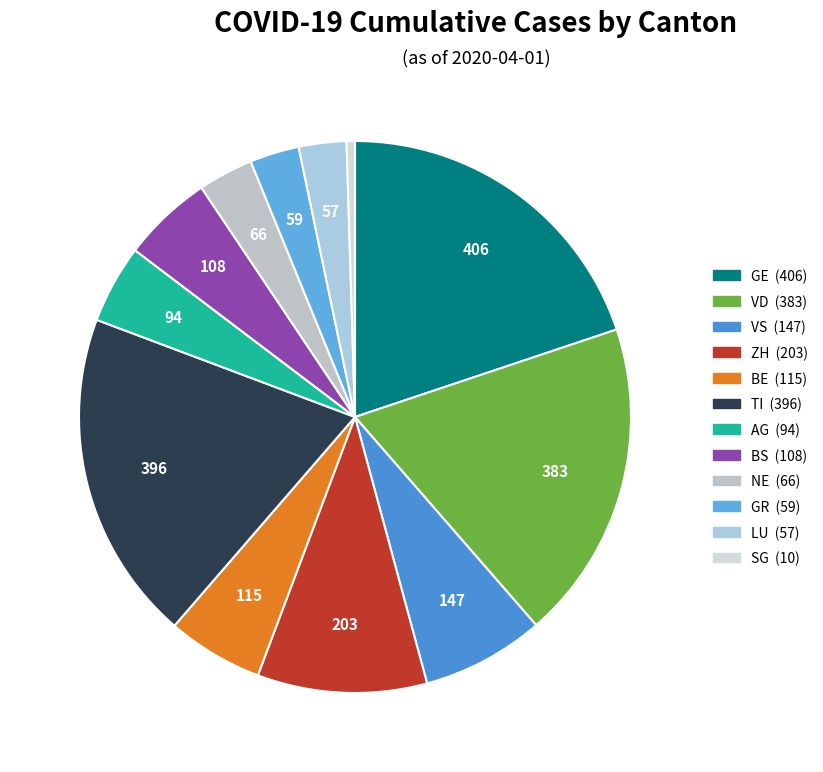

To the nearest percent, what is the average slice percentage?

8%